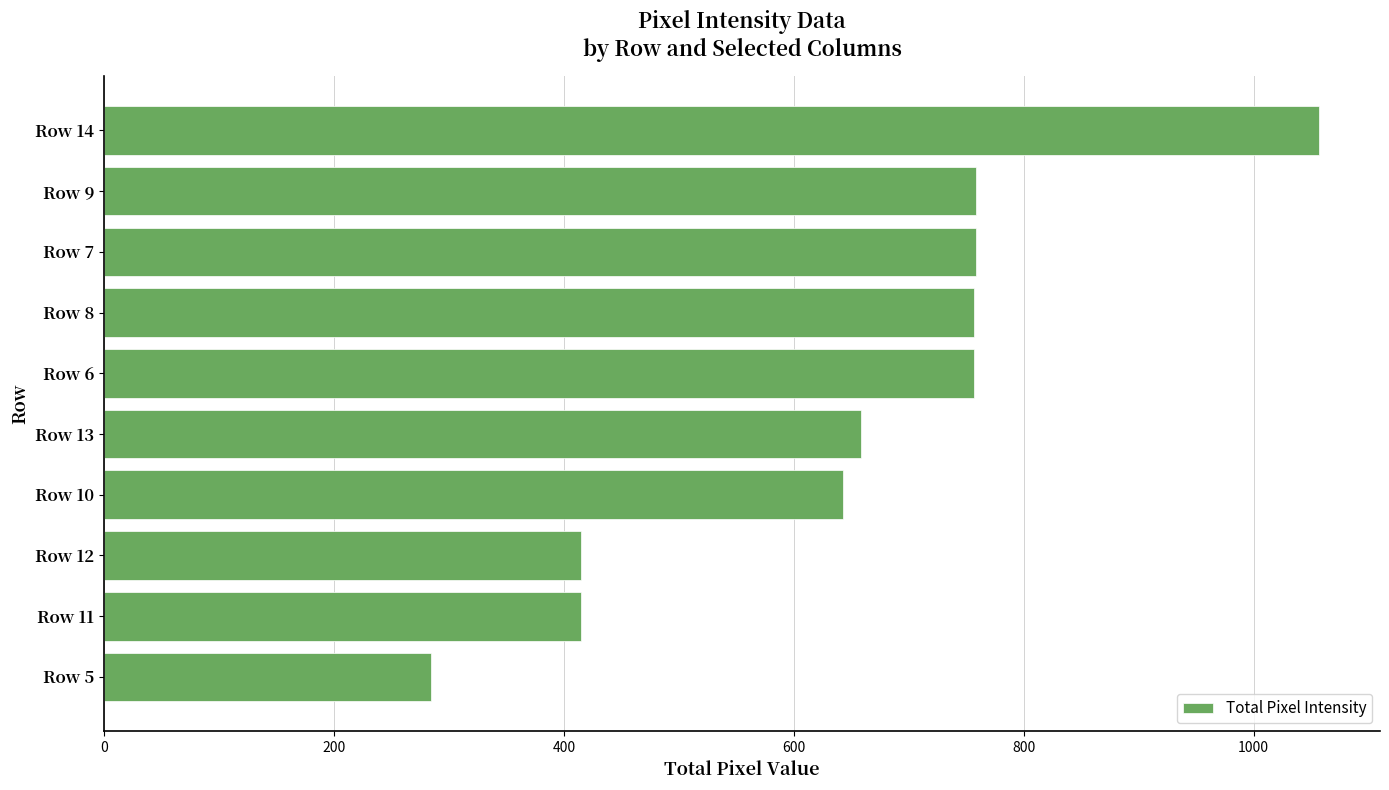

What is the greatest value displayed?

1057